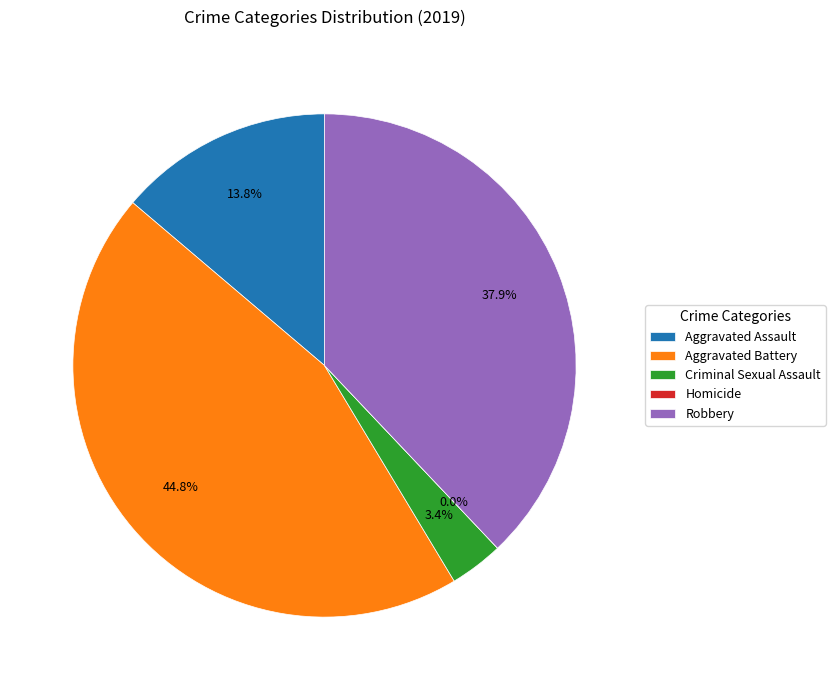

Is there a majority slice in this chart?

No